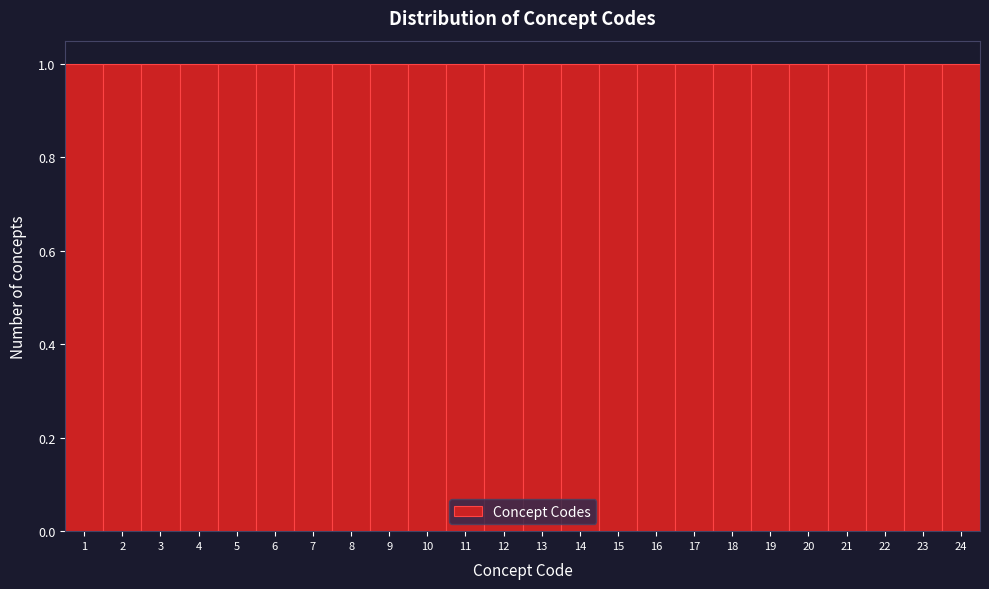

Reading left to right, transcribe this chart: for each bar, give the range it covers on the x-axis and its height. The values are not printed on the chart, so give them approximately, as read against the axis.

0.5 to 1.5: 1
1.5 to 2.5: 1
2.5 to 3.5: 1
3.5 to 4.5: 1
4.5 to 5.5: 1
5.5 to 6.5: 1
6.5 to 7.5: 1
7.5 to 8.5: 1
8.5 to 9.5: 1
9.5 to 10.5: 1
10.5 to 11.5: 1
11.5 to 12.5: 1
12.5 to 13.5: 1
13.5 to 14.5: 1
14.5 to 15.5: 1
15.5 to 16.5: 1
16.5 to 17.5: 1
17.5 to 18.5: 1
18.5 to 19.5: 1
19.5 to 20.5: 1
20.5 to 21.5: 1
21.5 to 22.5: 1
22.5 to 23.5: 1
23.5 to 24.5: 1